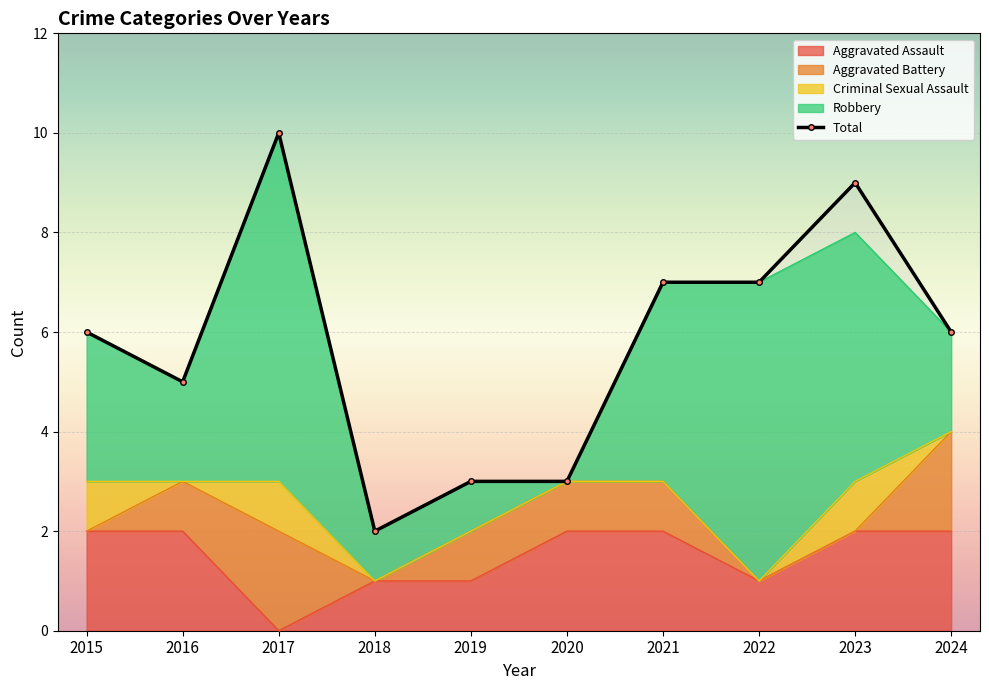

What is the value of the 5th point from the left?

3